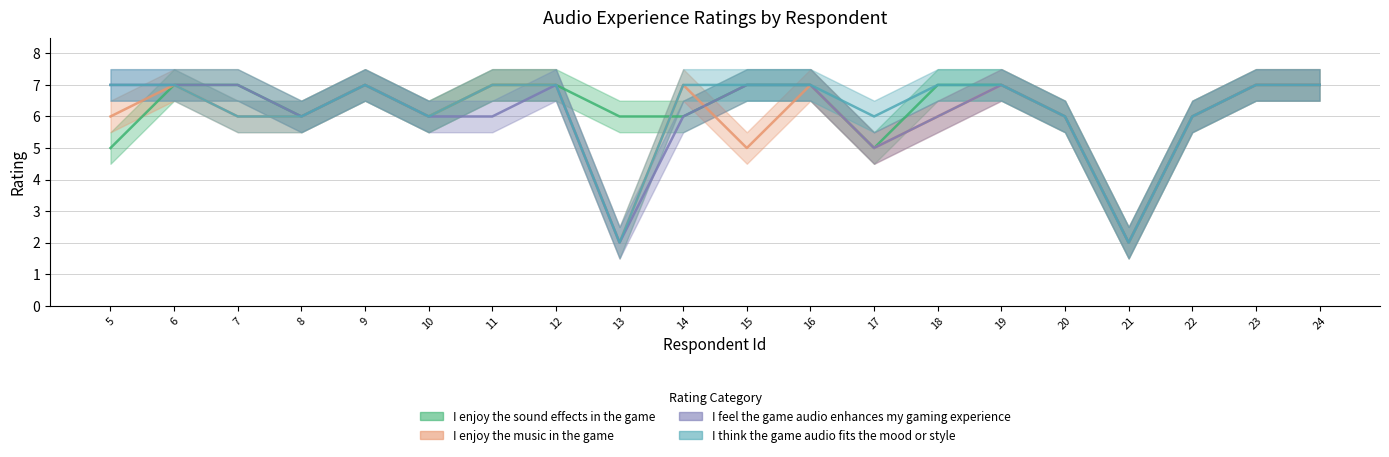

Count the I feel the game audio enhances my gaming experience values in the range 6 to 7.

17